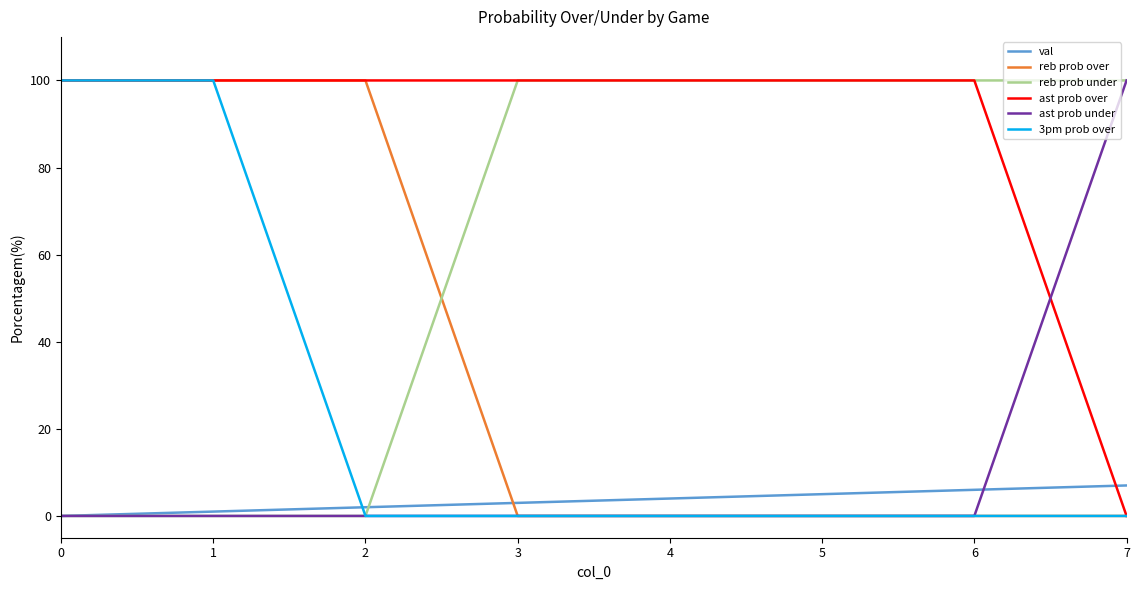

What is the highest value of the ast prob under series?

100